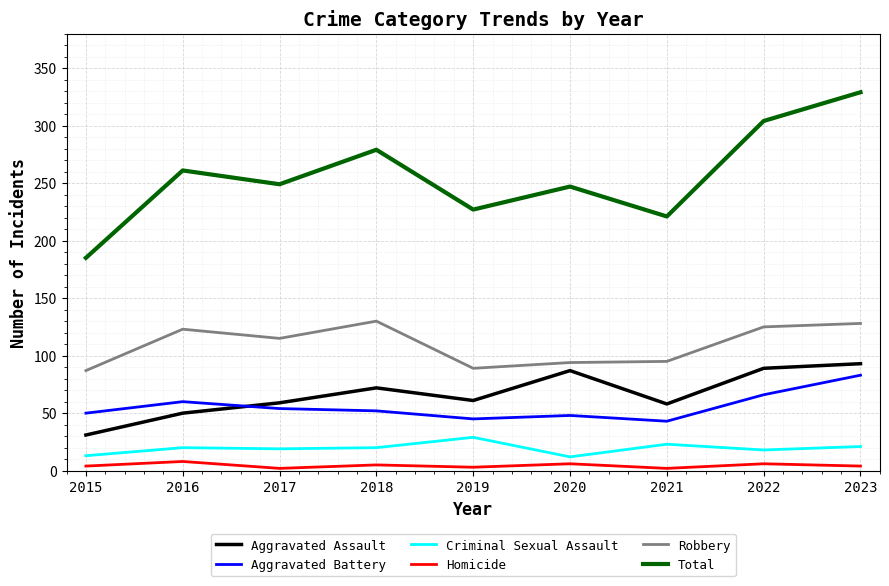

True or false: Homicide has a value of 5 at 2018.

True